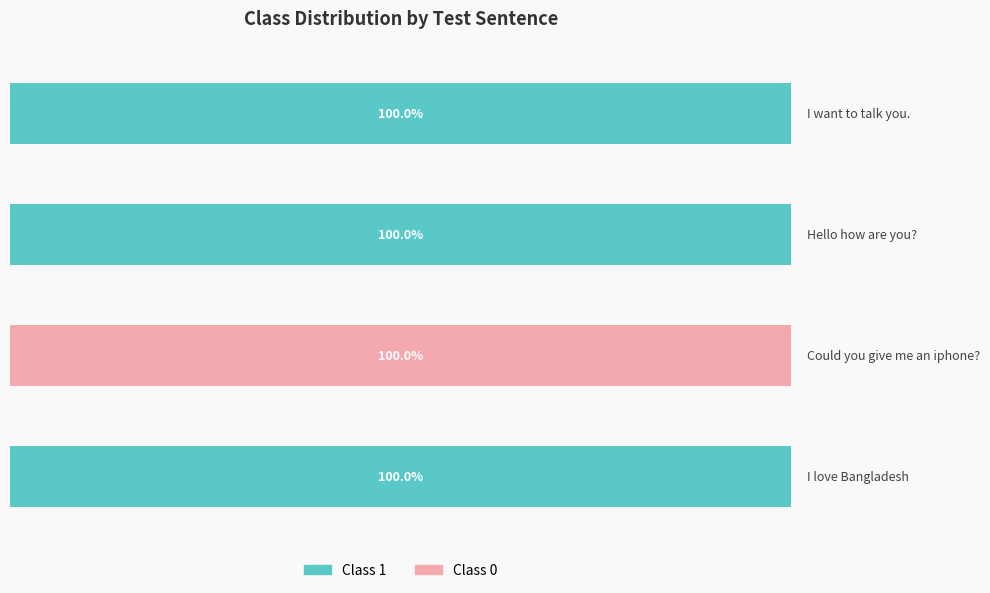

What is the ratio of the value at I love Bangladesh to the value at I want to talk you.?

1.0